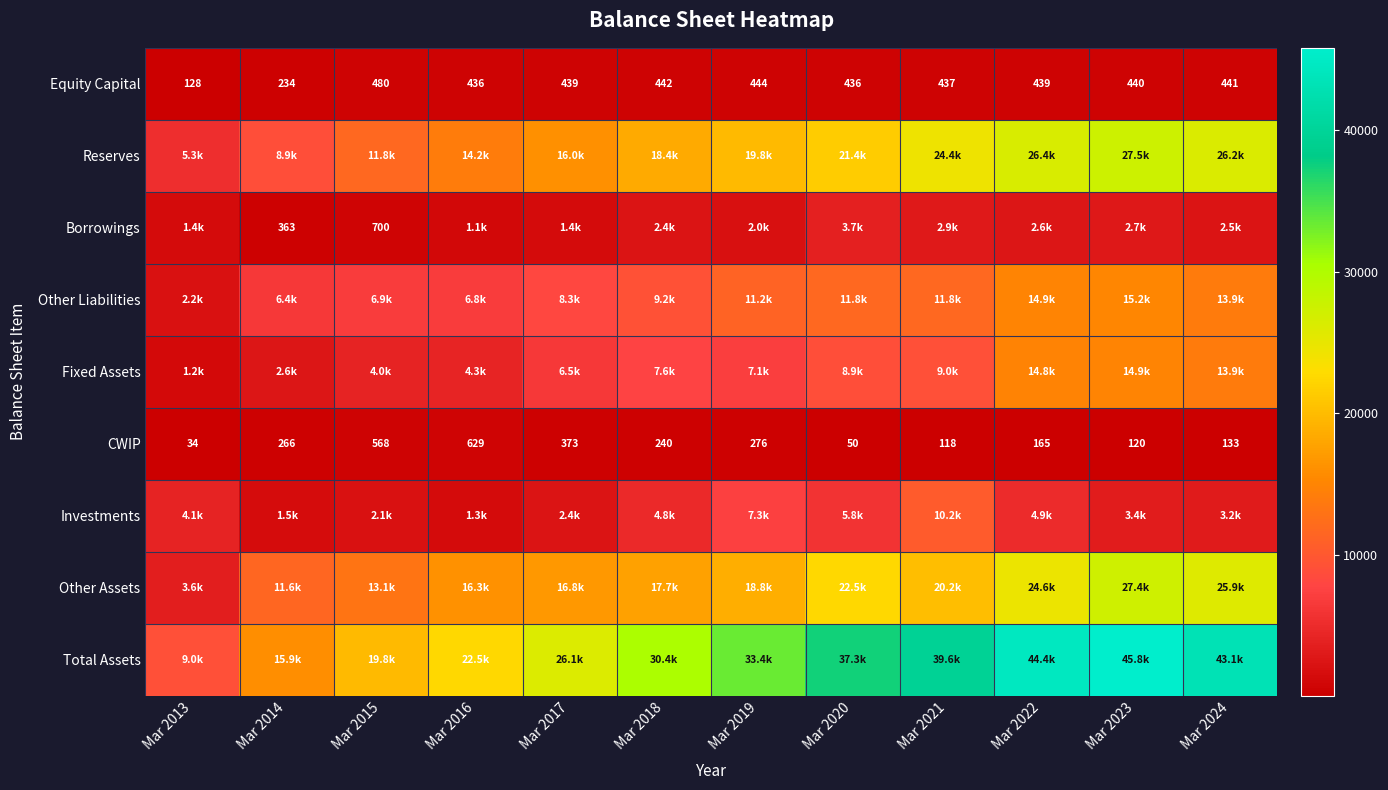

What is the highest value of the CWIP series?

629